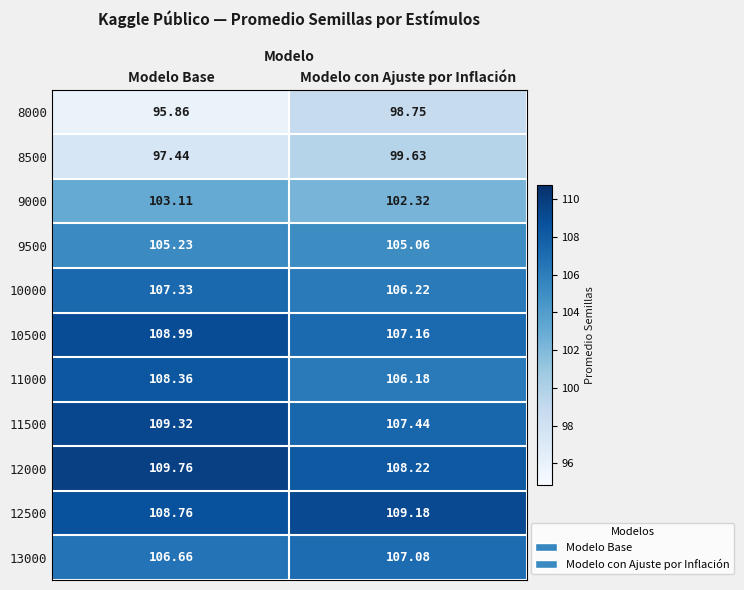

List the labels in order of 11000 value, largest first.

Modelo Base, Modelo con Ajuste por Inflación